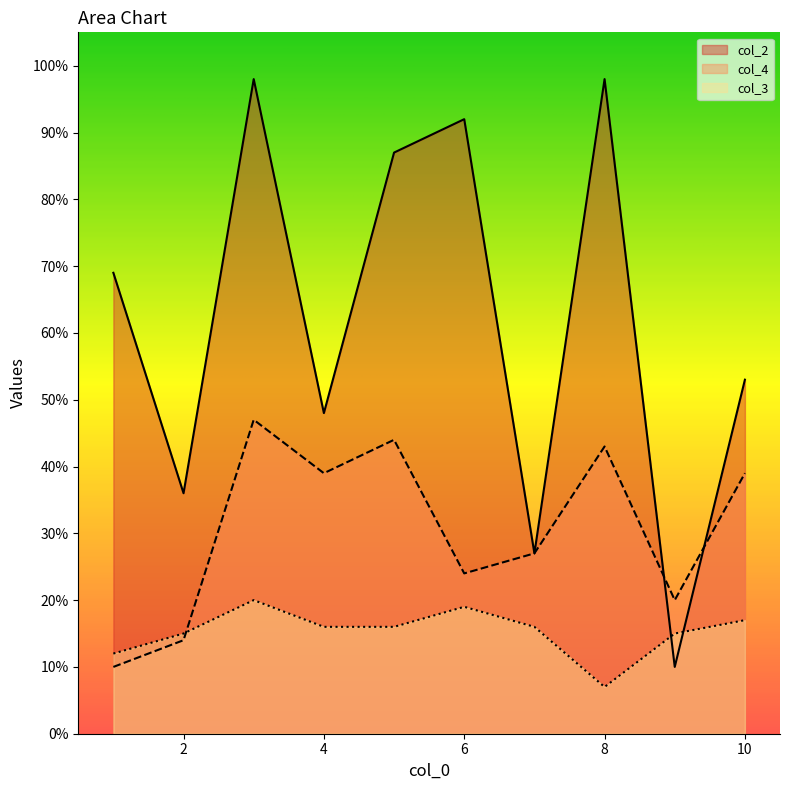

List the series in order of their peak value, highest first.

col_2, col_4, col_3